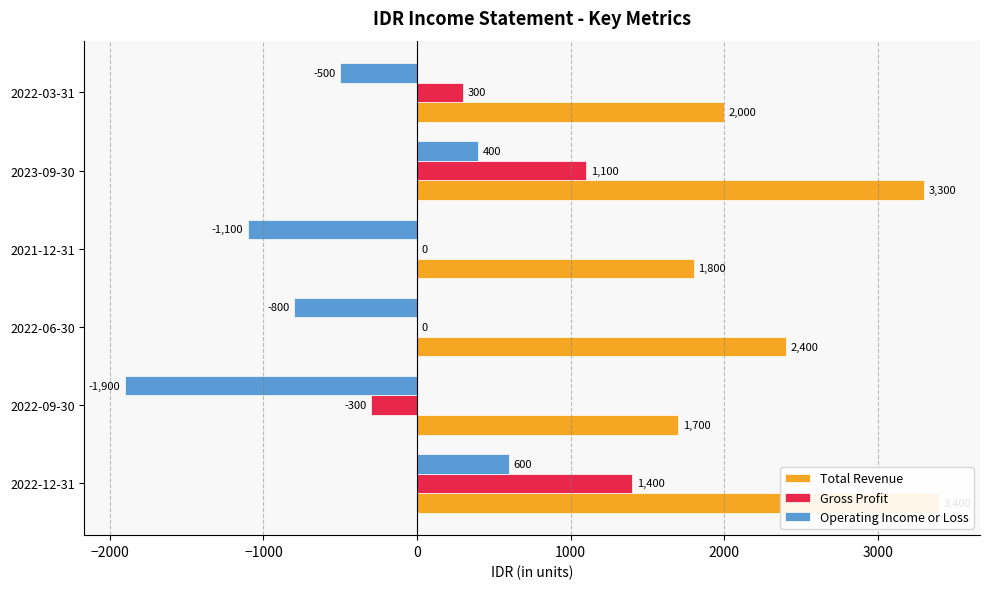

Is the value of Gross Profit at 2022-03-31 greater than the value of Operating Income or Loss at 2022-03-31?

Yes